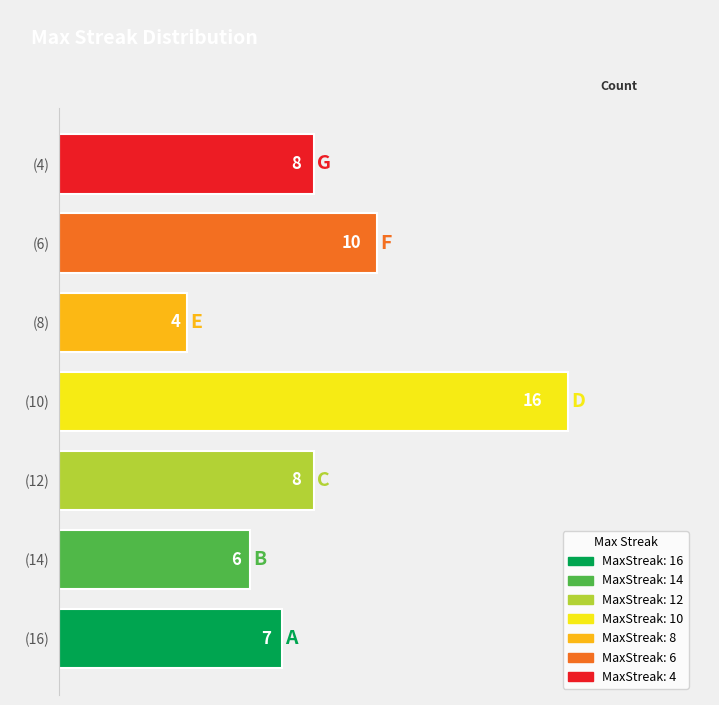

The value at 10 is 16. True or false?

True